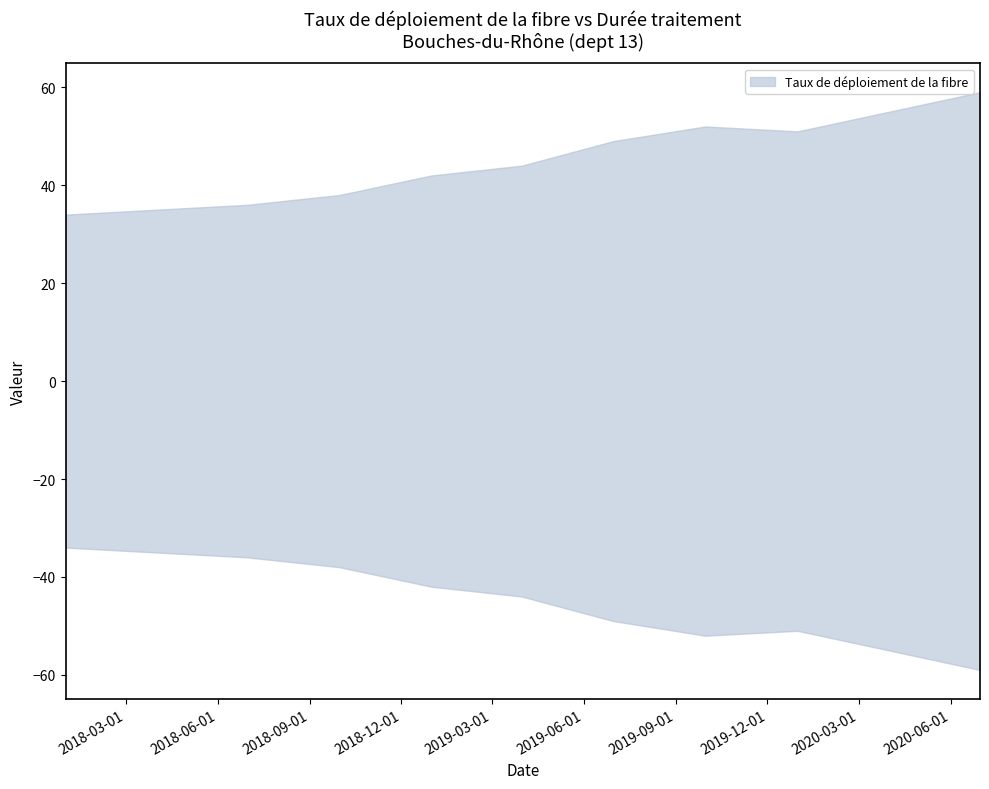

What is the total value across all series at 2019-03-31?

46.5